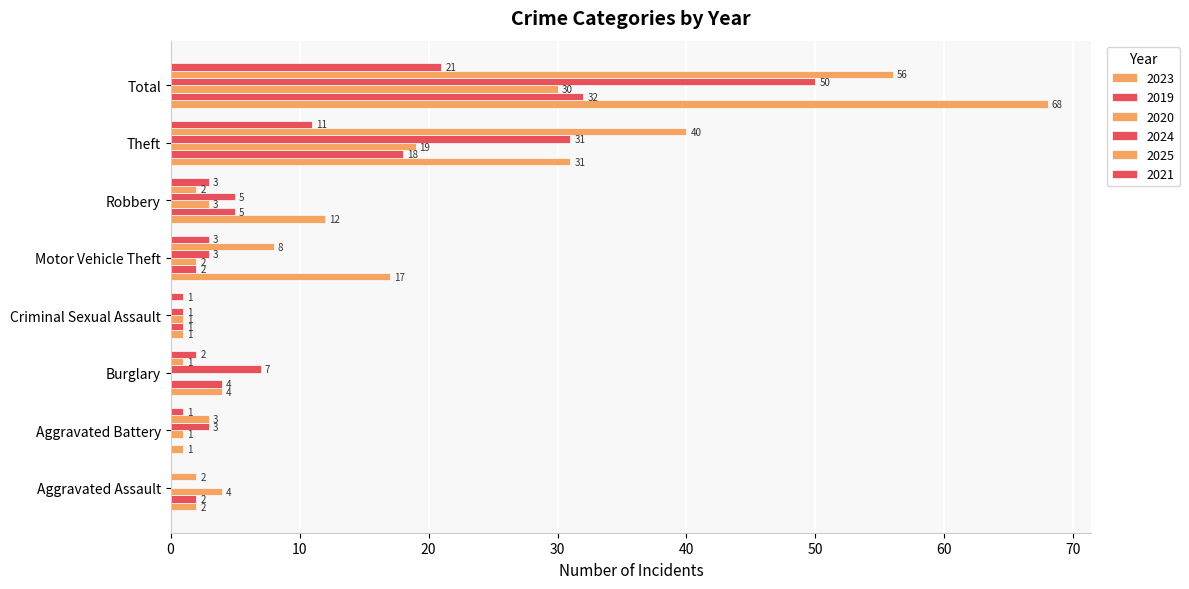

What is the value of the 2019 bar at the 4th from the left?

1